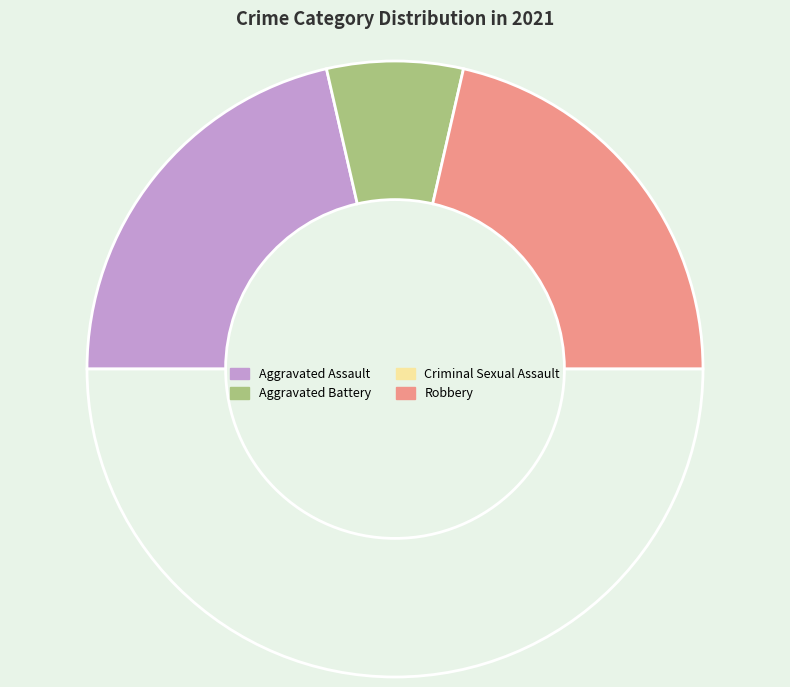

What is the ratio of the value at Aggravated Assault to the value at Criminal Sexual Assault?

1.0